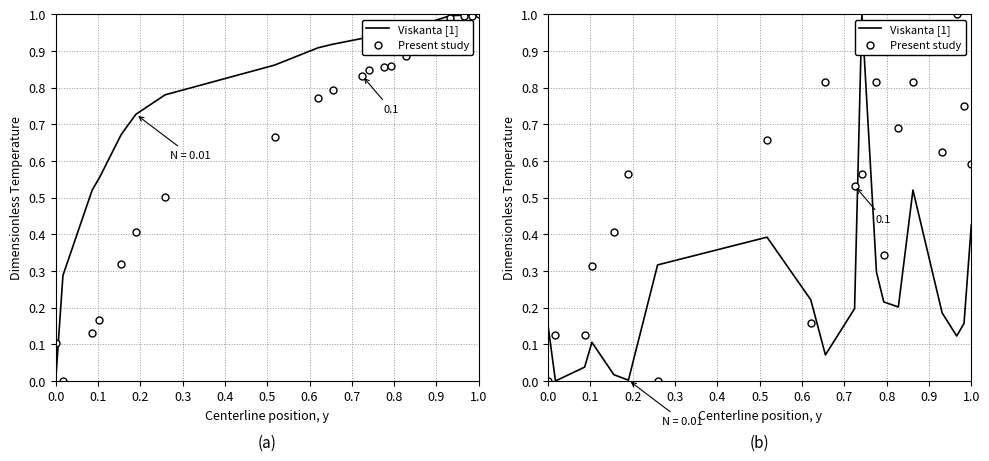

How many values in Present study are above zero?

18